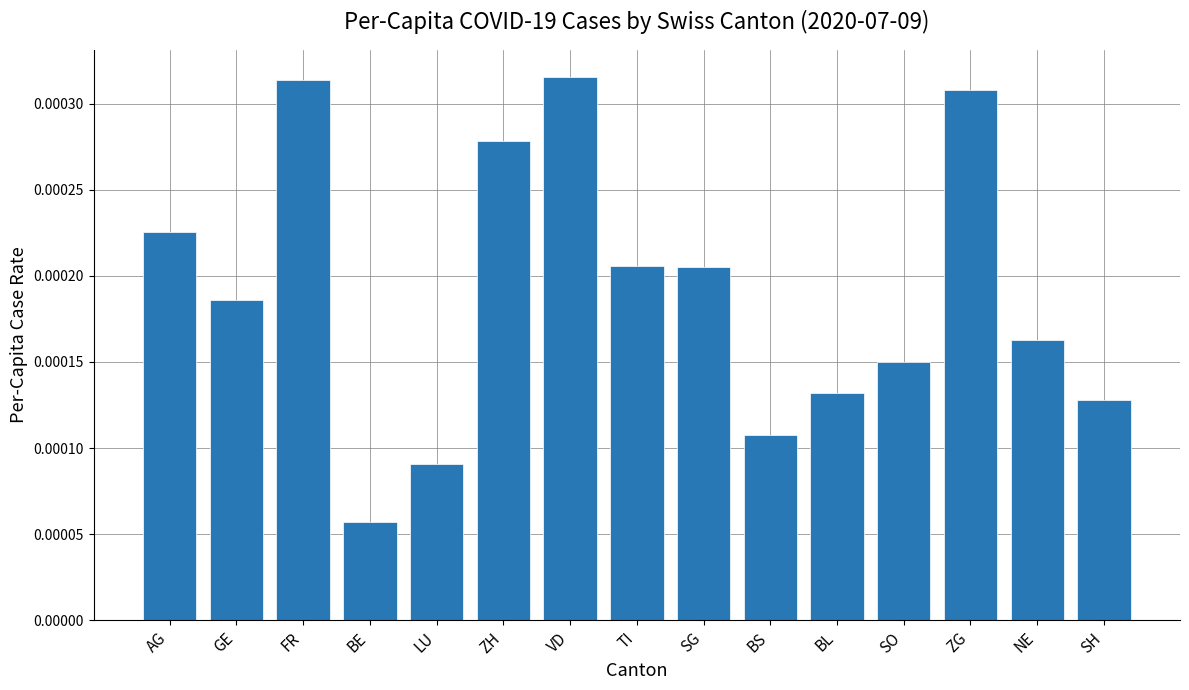

Between GE and NE, which is larger?

GE